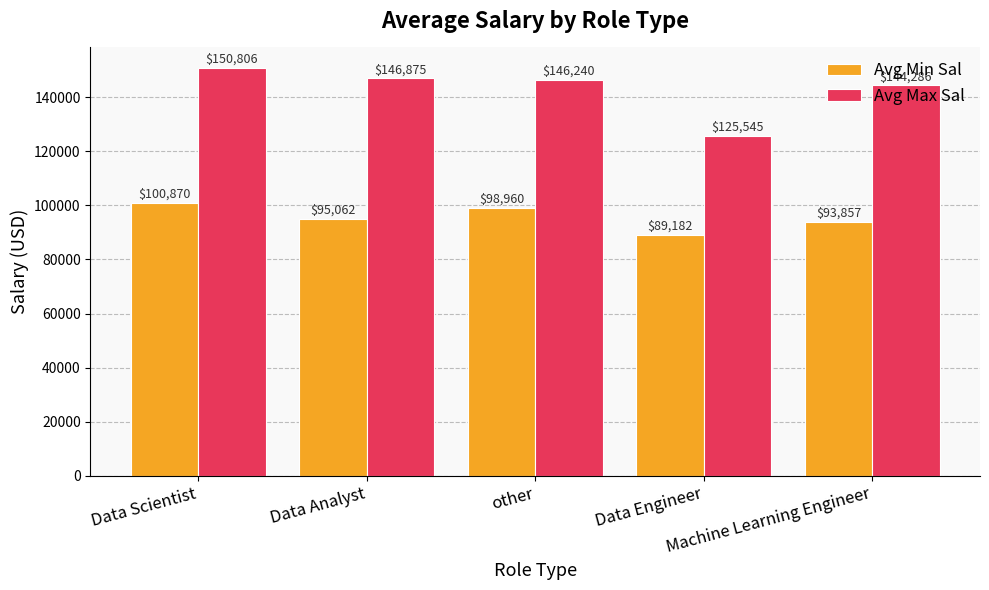

At which category does the chart reach its peak across all series?

Data Scientist